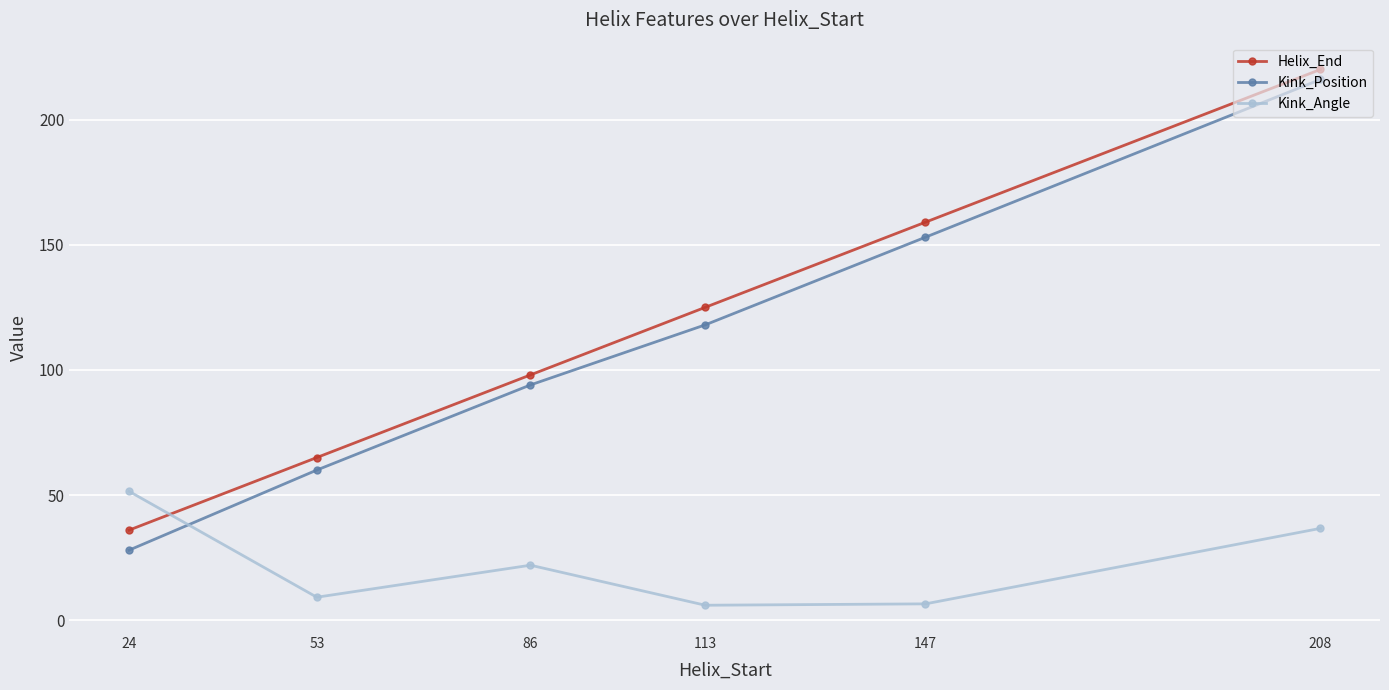

How many lines are shown in the chart?

3